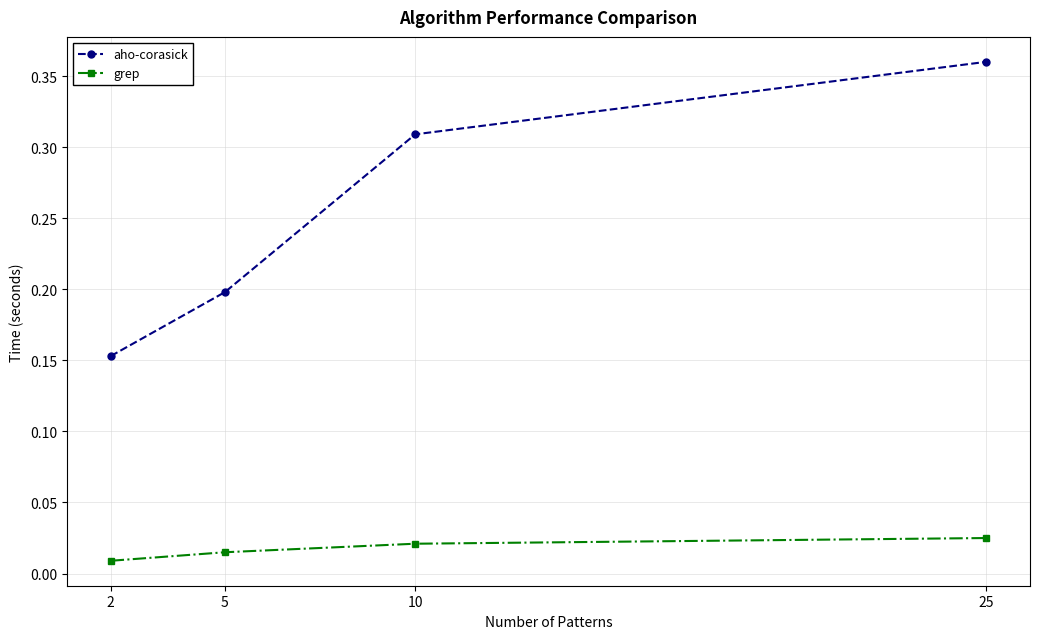

At how many categories does at least one series exceed 0?

4